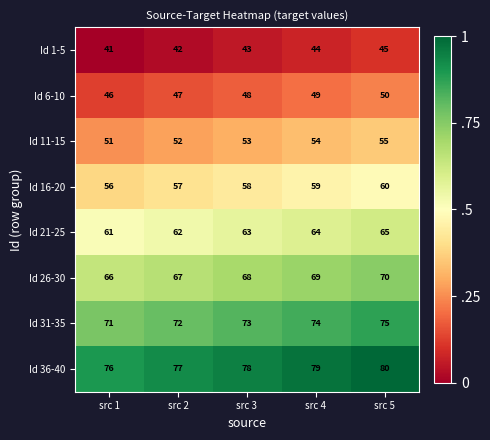

What is the total value across all series at src 5?

500